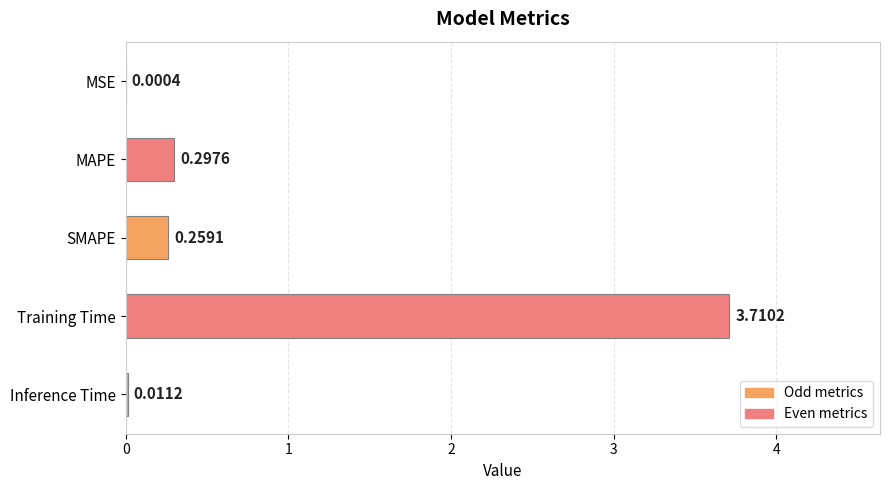

Count the number of data series in this chart.

1